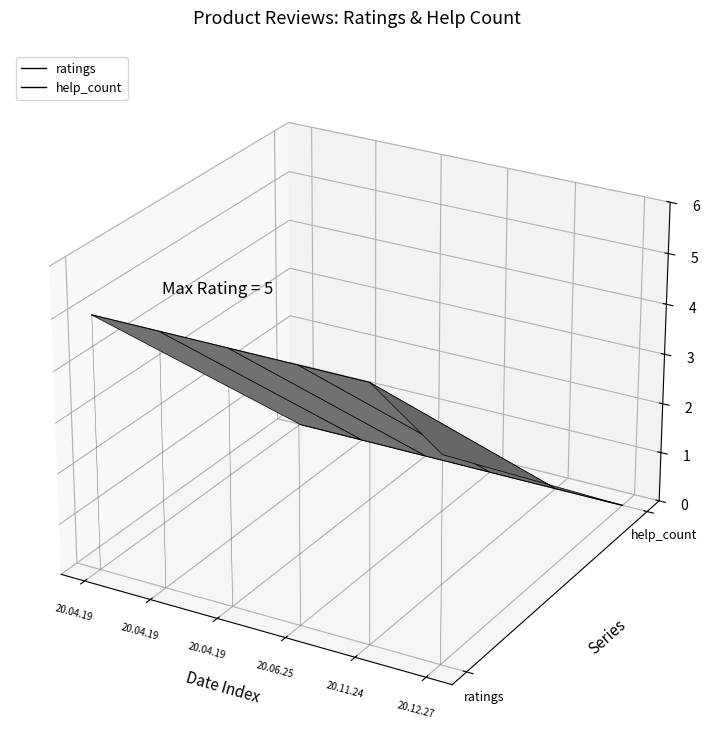

Which series has the largest range (max minus min)?

ratings